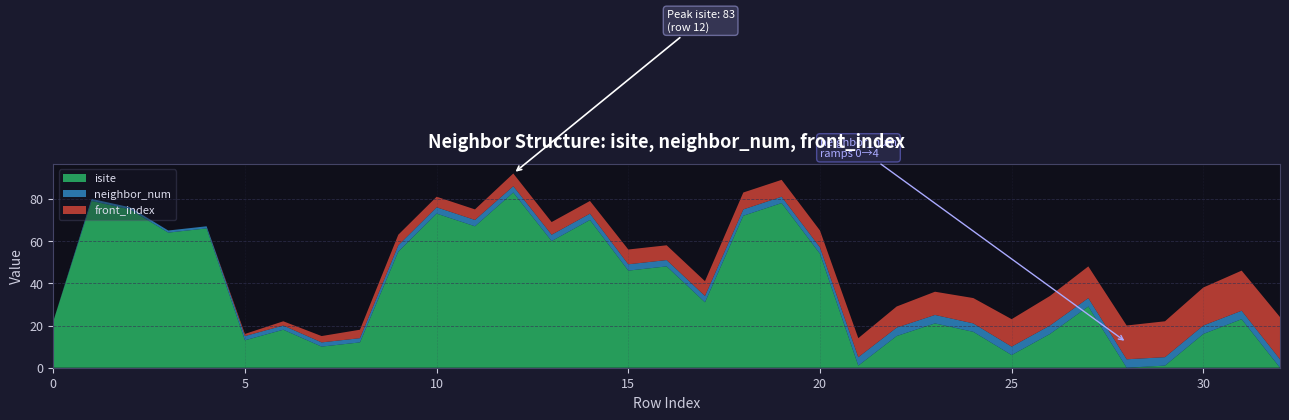

Reading left to right, transcribe all the data shown in this chart.

isite: 0=22	1=79	2=75	3=64	4=66	5=13	6=18	7=10	8=12	9=55	10=73	11=67	12=83	13=60	14=70	15=46	16=48	17=31	18=72	19=78	20=54	21=1	22=15	23=21	24=17	25=6	26=16	27=29	28=0	29=1	30=16	31=23	32=0
neighbor_num: 0=0	1=1	2=1	3=1	4=1	5=2	6=2	7=2	8=2	9=3	10=3	11=3	12=3	13=3	14=3	15=3	16=3	17=3	18=3	19=3	20=3	21=4	22=4	23=4	24=4	25=4	26=4	27=4	28=4	29=4	30=4	31=4	32=4
front_index: 0=0	1=0	2=0	3=0	4=0	5=1	6=2	7=3	8=4	9=5	10=5	11=5	12=6	13=6	14=6	15=7	16=7	17=7	18=8	19=8	20=8	21=9	22=10	23=11	24=12	25=13	26=14	27=15	28=16	29=17	30=18	31=19	32=20